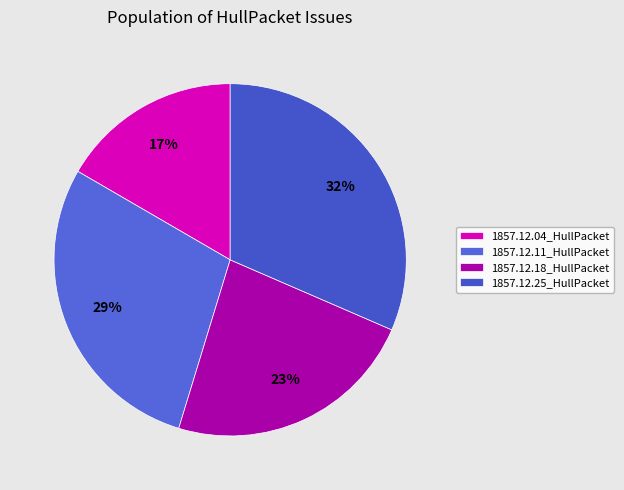

Which slice is the smallest?

1857.12.04_HullPacket